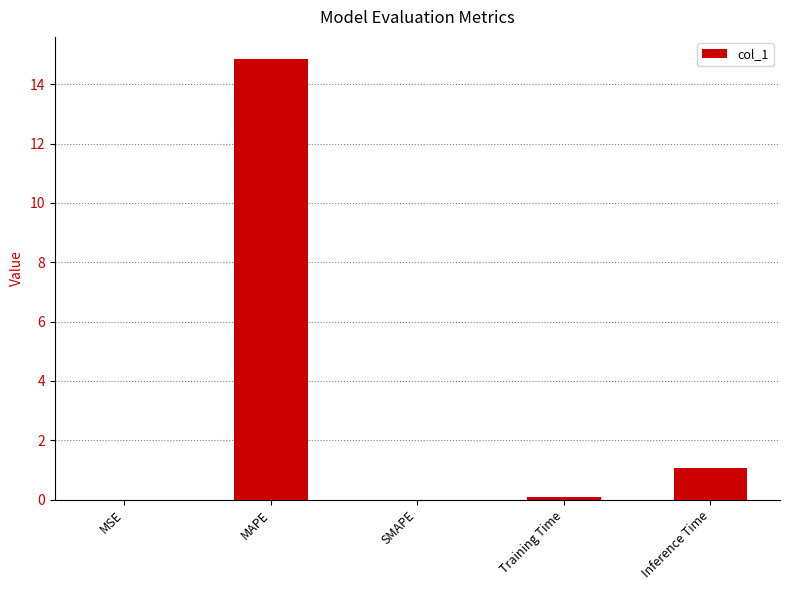

Does the chart contain stacked bars?

No